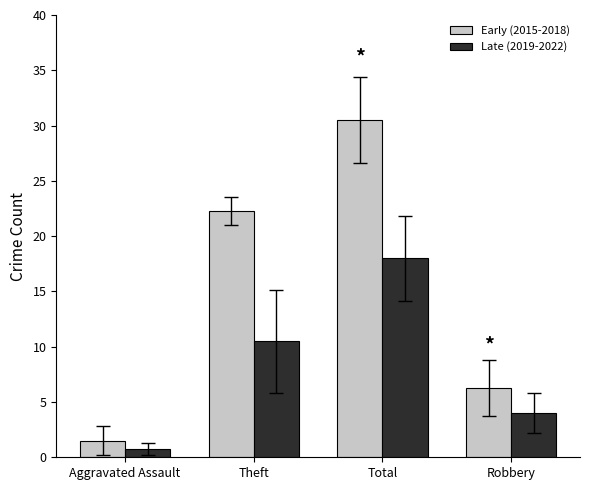

What is the average value of the Late (2019-2022) series?

8.3